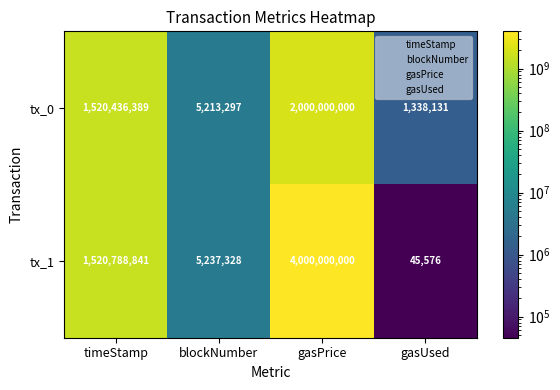

What is the average value of the tx_1 series?

1381517936